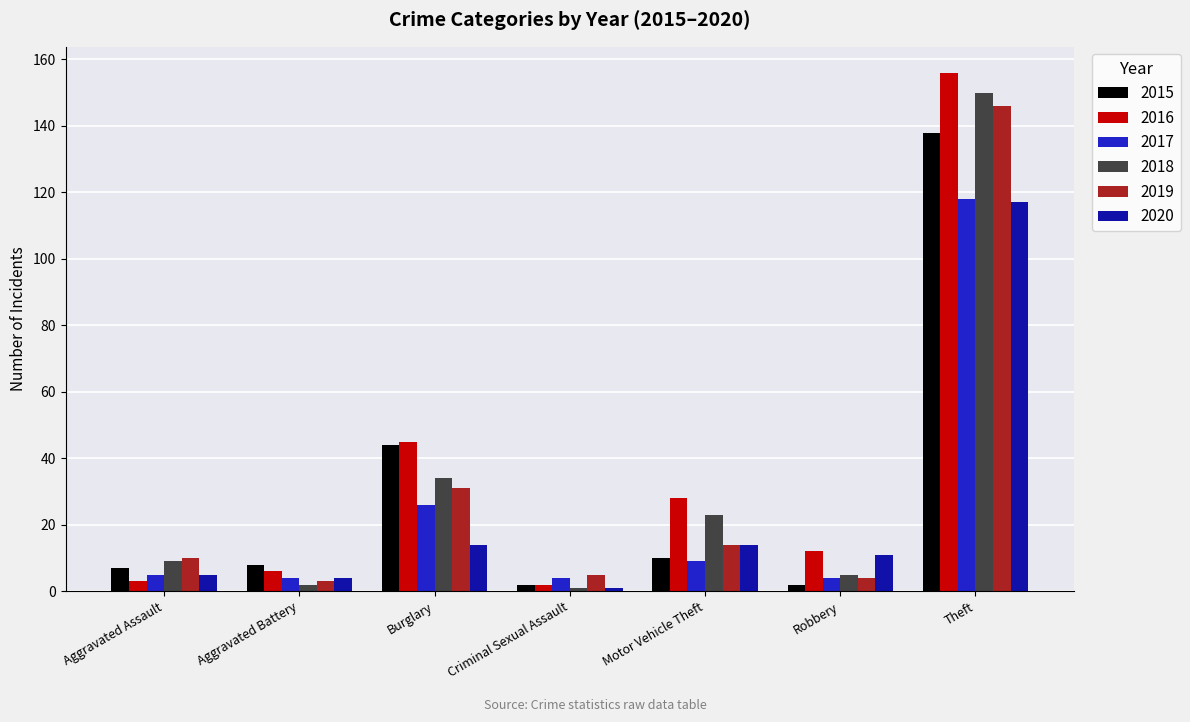

At which label is 2018 closest to 75?

Burglary